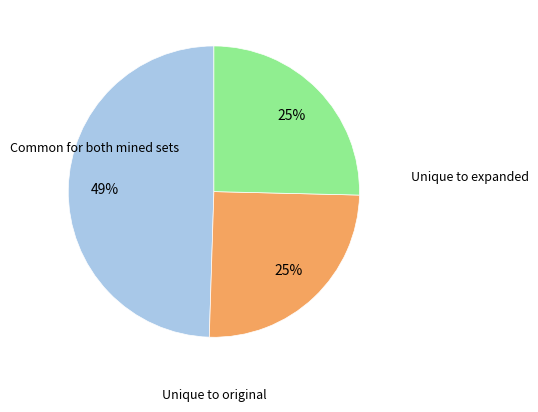

To the nearest percent, what is the average slice percentage?

33%